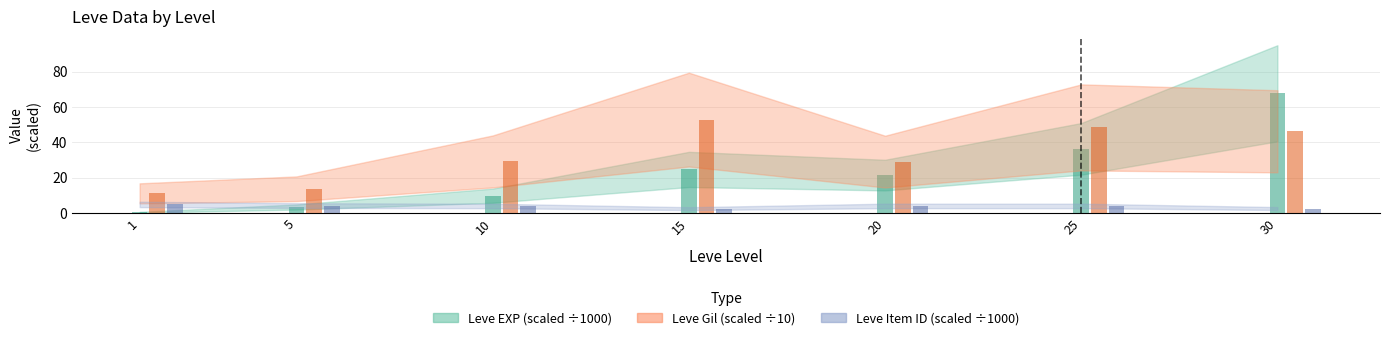

What is the difference between the maximum and minimum values in the Leve Gil series?

41.6